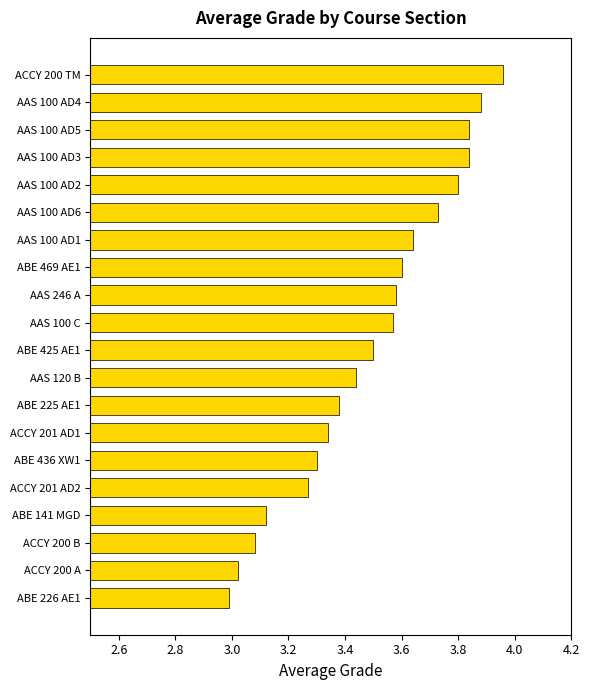

The chart shows a value of 5.8 at ACCY 201 AD2. True or false?

False